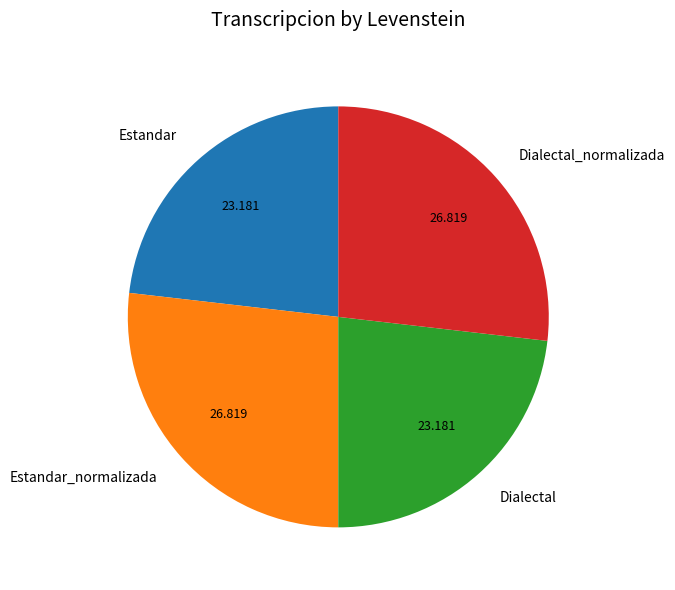

Between Estandar_normalizada and Estandar, which is larger?

Estandar_normalizada